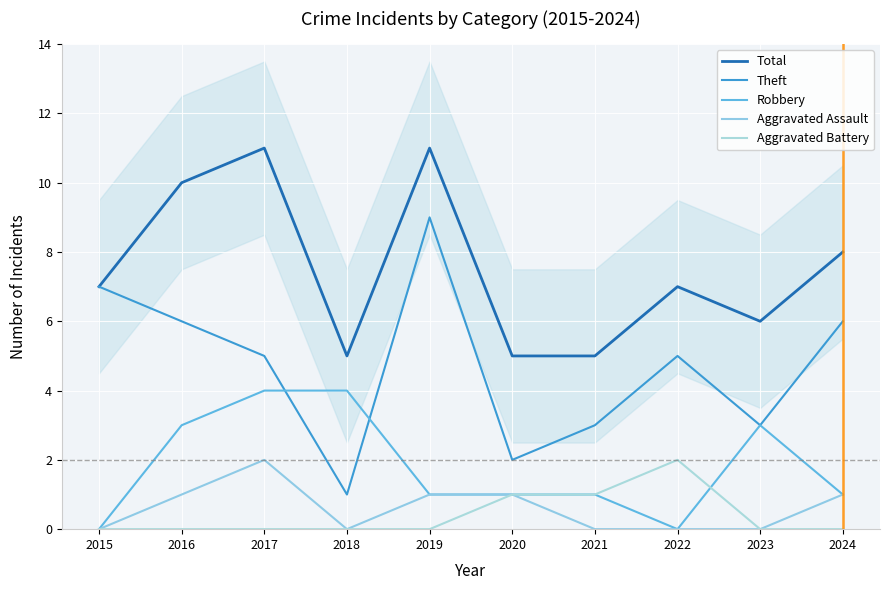

Reading left to right, list all the values displayed in this chart.

Total: 2015=7	2016=10	2017=11	2018=5	2019=11	2020=5	2021=5	2022=7	2023=6	2024=8
Theft: 2015=7	2016=6	2017=5	2018=1	2019=9	2020=2	2021=3	2022=5	2023=3	2024=6
Robbery: 2015=0	2016=3	2017=4	2018=4	2019=1	2020=1	2021=1	2022=0	2023=3	2024=1
Aggravated Assault: 2015=0	2016=1	2017=2	2018=0	2019=1	2020=1	2021=0	2022=0	2023=0	2024=1
Aggravated Battery: 2015=0	2016=0	2017=0	2018=0	2019=0	2020=1	2021=1	2022=2	2023=0	2024=0